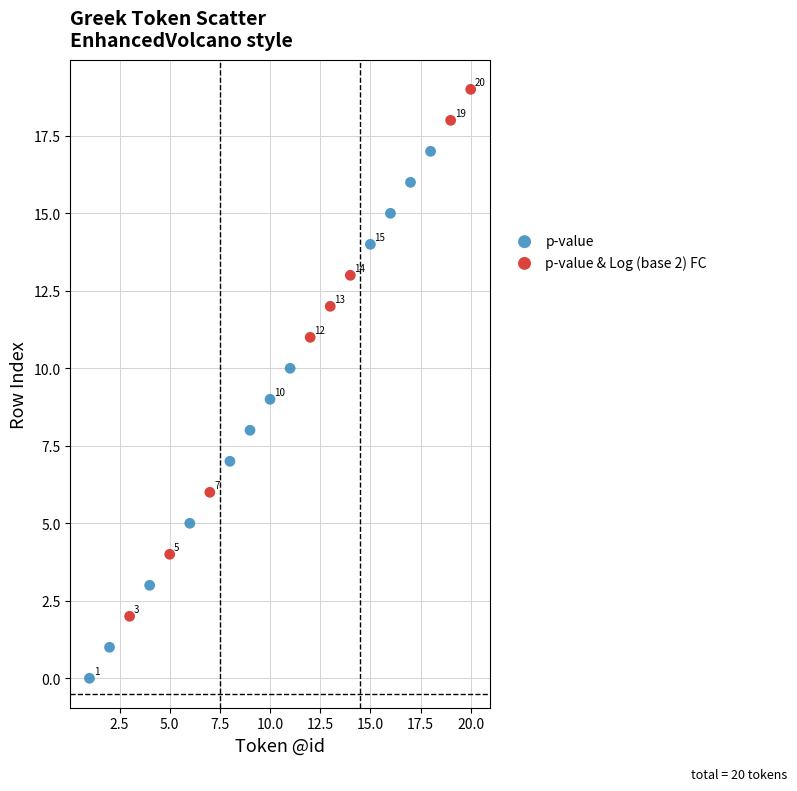

Which series contains the lowest Y value?

p-value